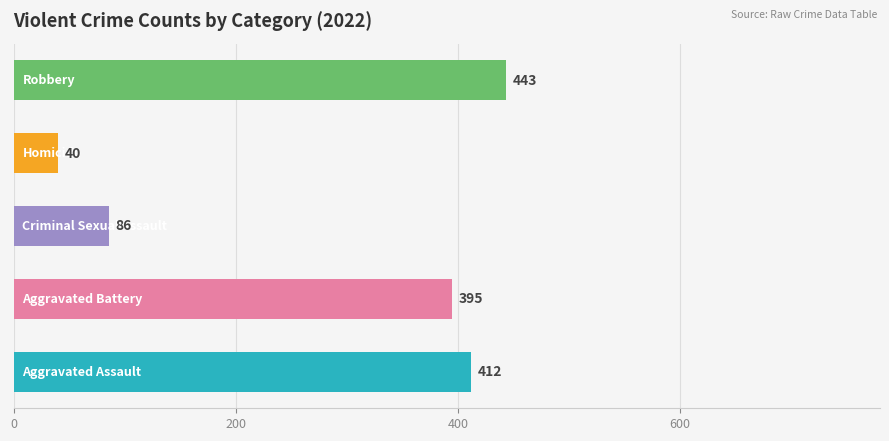

What is the greatest value displayed?

443